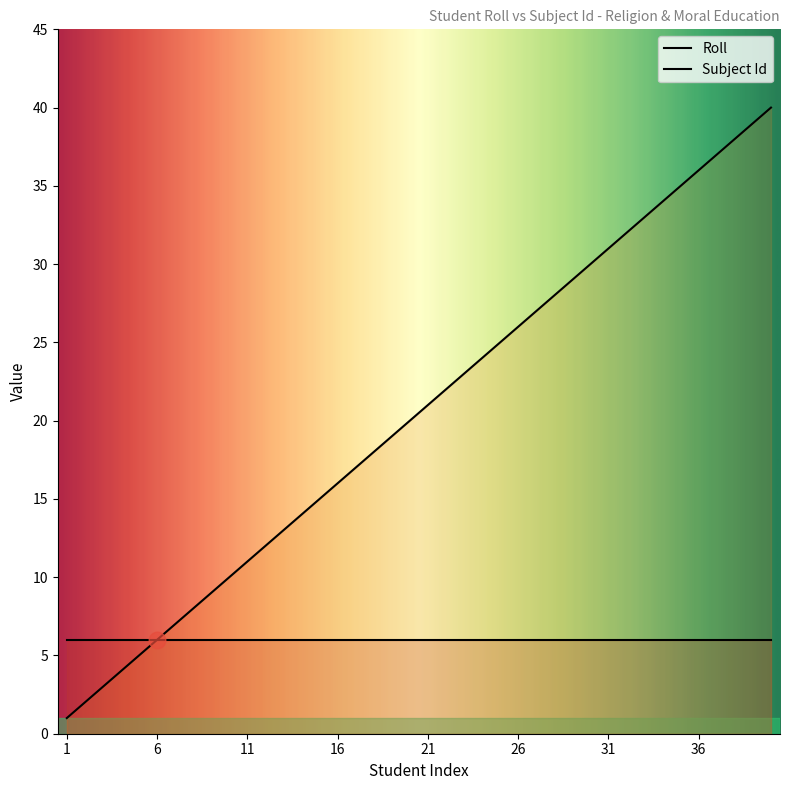

Reading right to left, list all the values displayed in this chart.

40=40	39=39	38=38	37=37	36=36	35=35	34=34	33=33	32=32	31=31	30=30	29=29	28=28	27=27	26=26	25=25	24=24	23=23	22=22	21=21	20=20	19=19	18=18	17=17	16=16	15=15	14=14	13=13	12=12	11=11	10=10	9=9	8=8	7=7	6=6	5=5	4=4	3=3	2=2	1=1